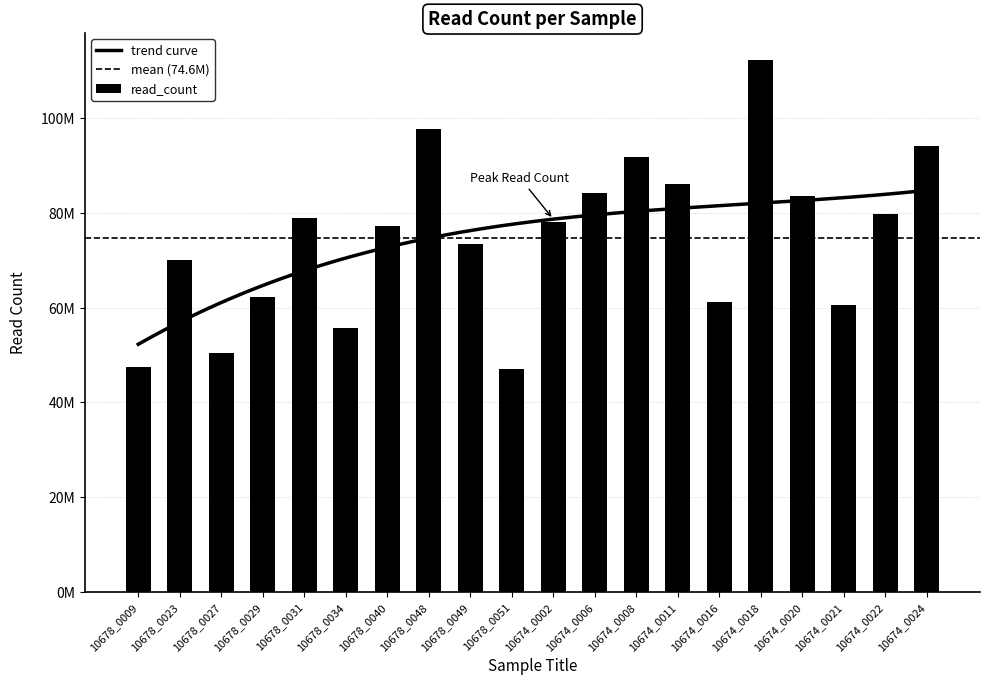

How many categories are shown in the chart?

20